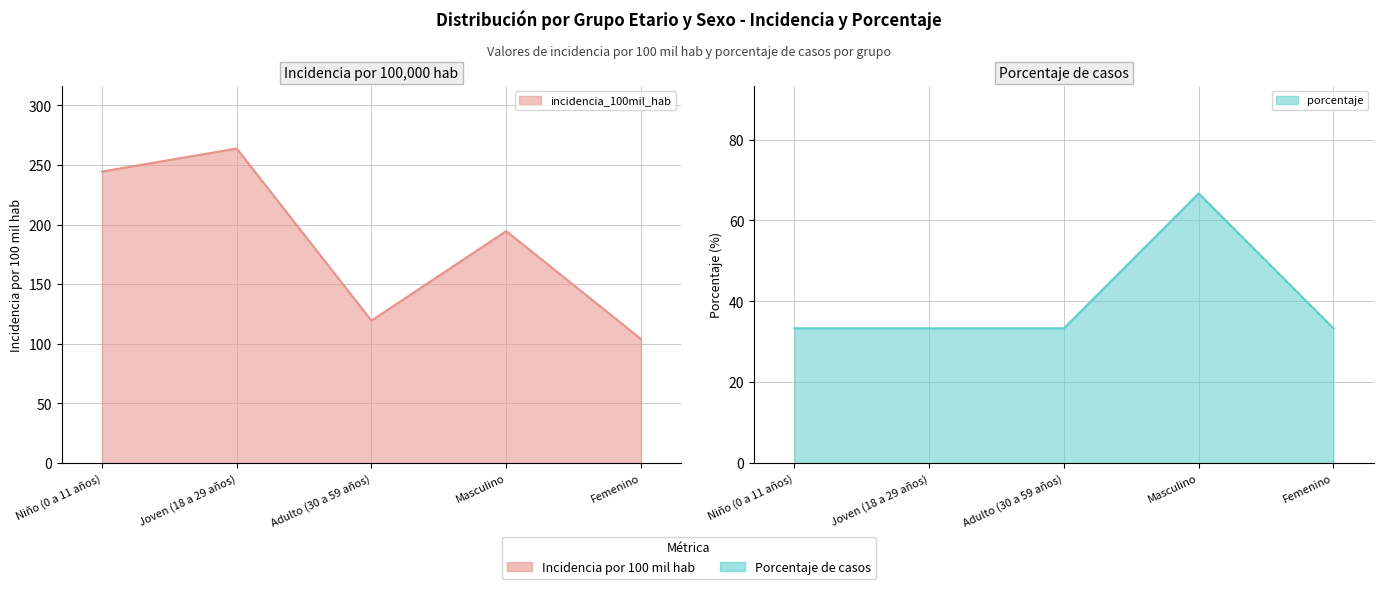

What is the average value of the porcentaje series?

40.0